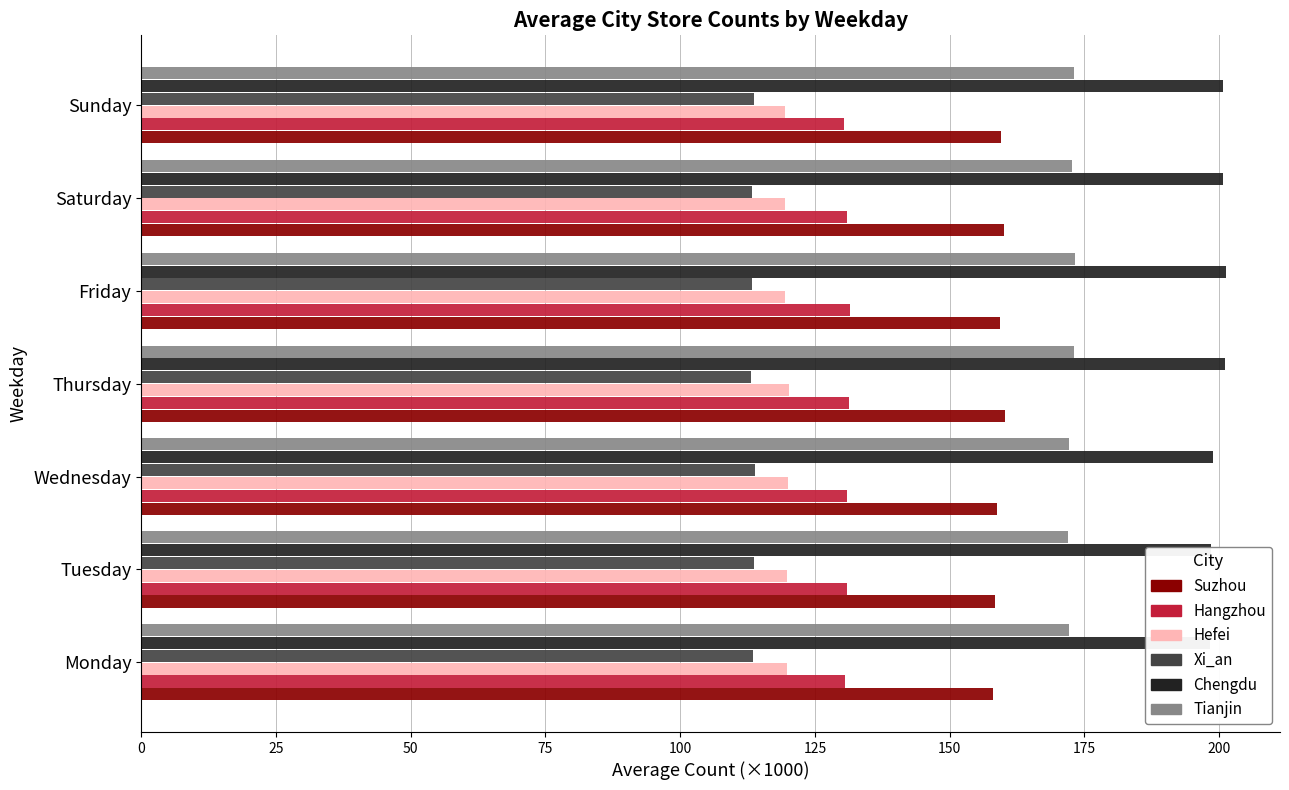

What is the average value of the Hefei series?

119.7